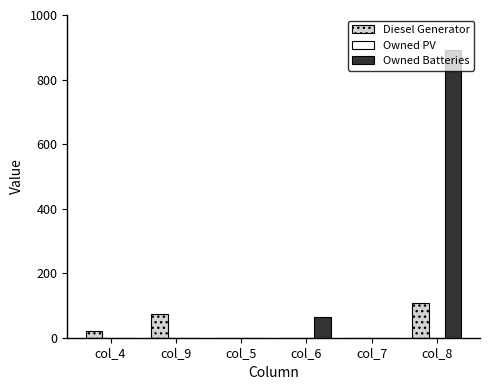

At which category does the chart reach its peak across all series?

col_8